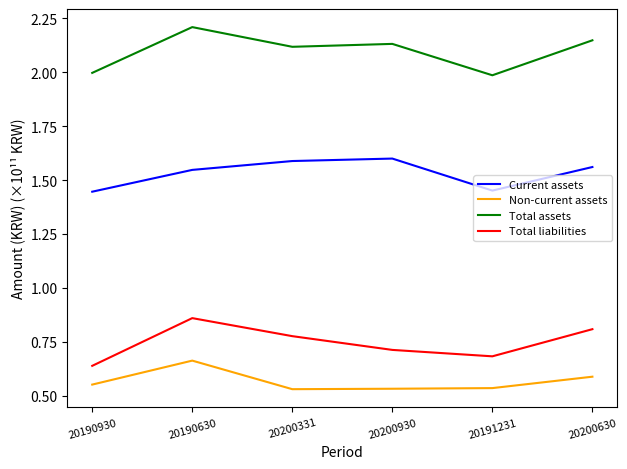

True or false: Total liabilities and Current assets intersect in this chart.

False